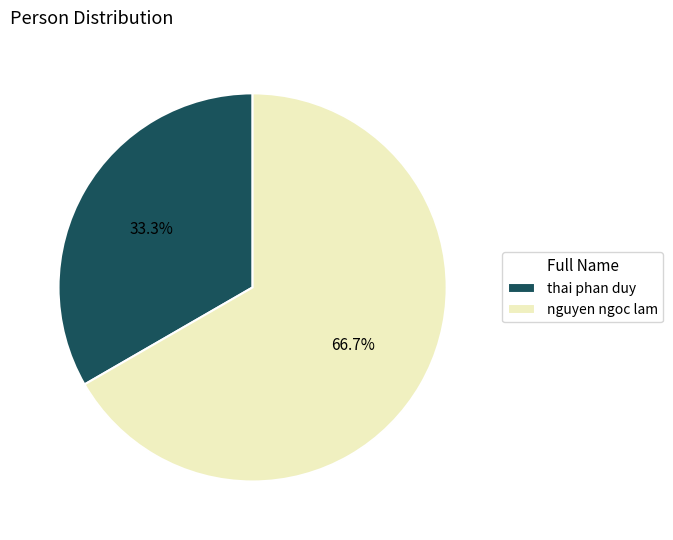

Is it true that thai phan duy is 48% of the pie?

False